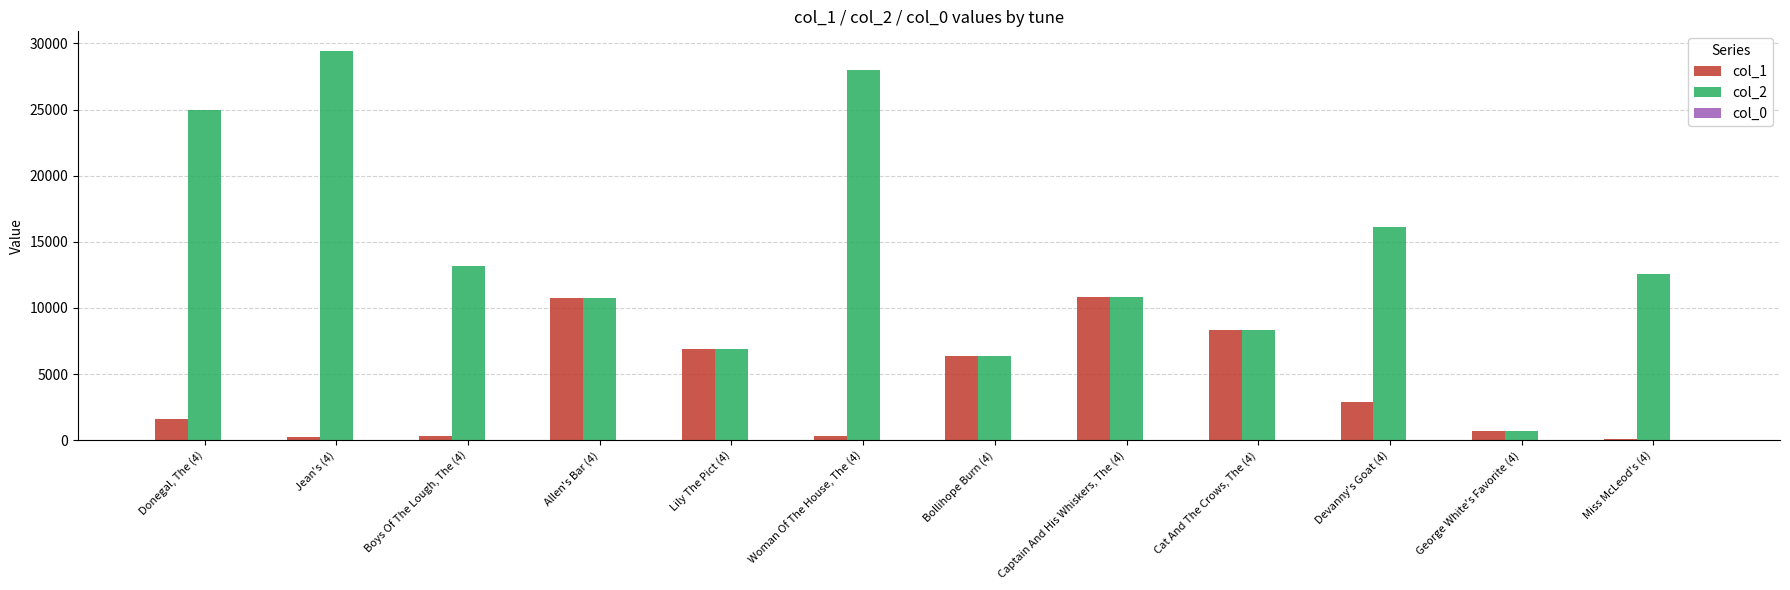

Which series has the largest total across all categories?

col_2